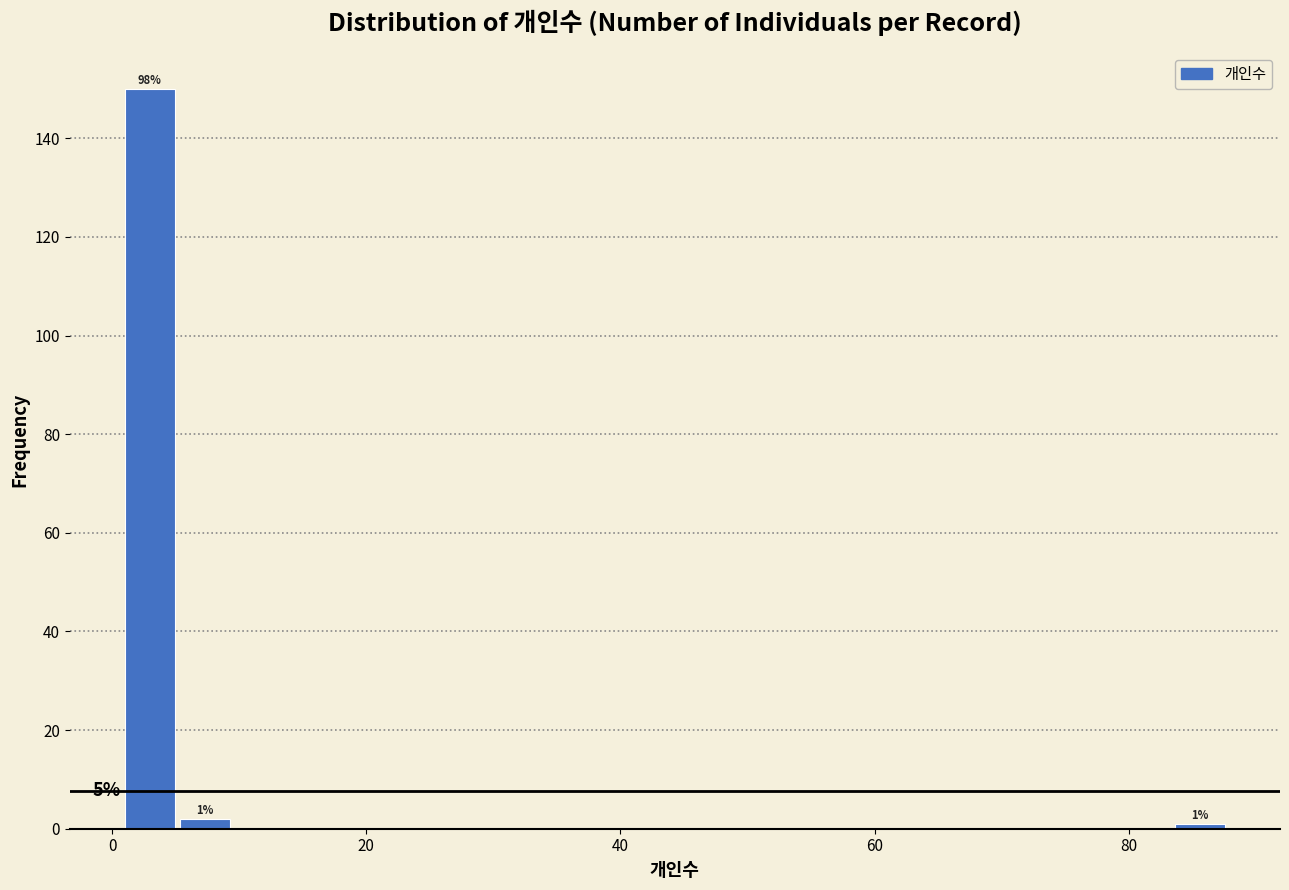

Read against the x-axis, roughly where is the centre of the tallest bar?

2